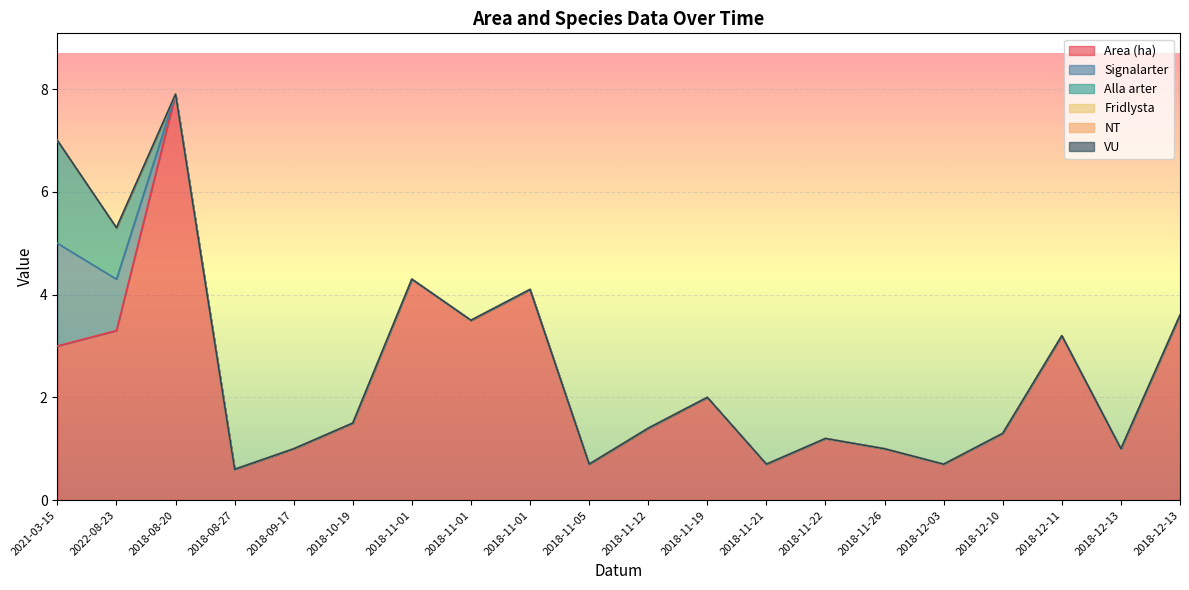

What is the label of the 1st point from the right?

2018-12-13